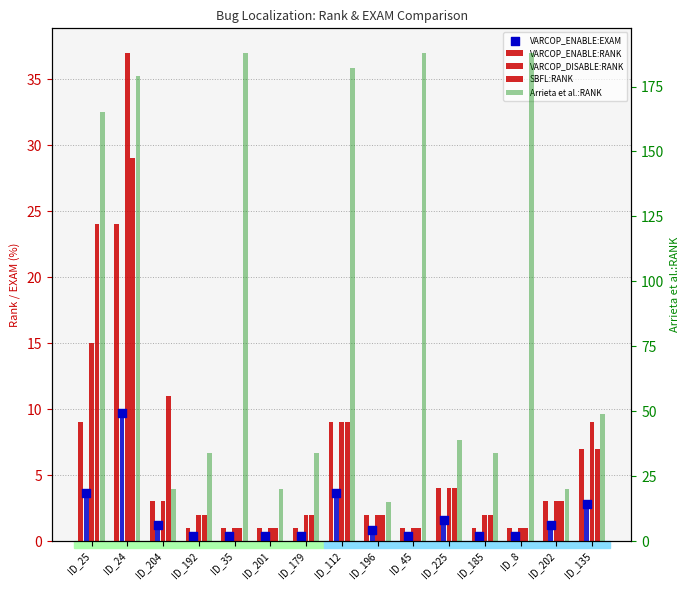

Which series reaches the maximum Y coordinate?

Arrieta et al.:RANK